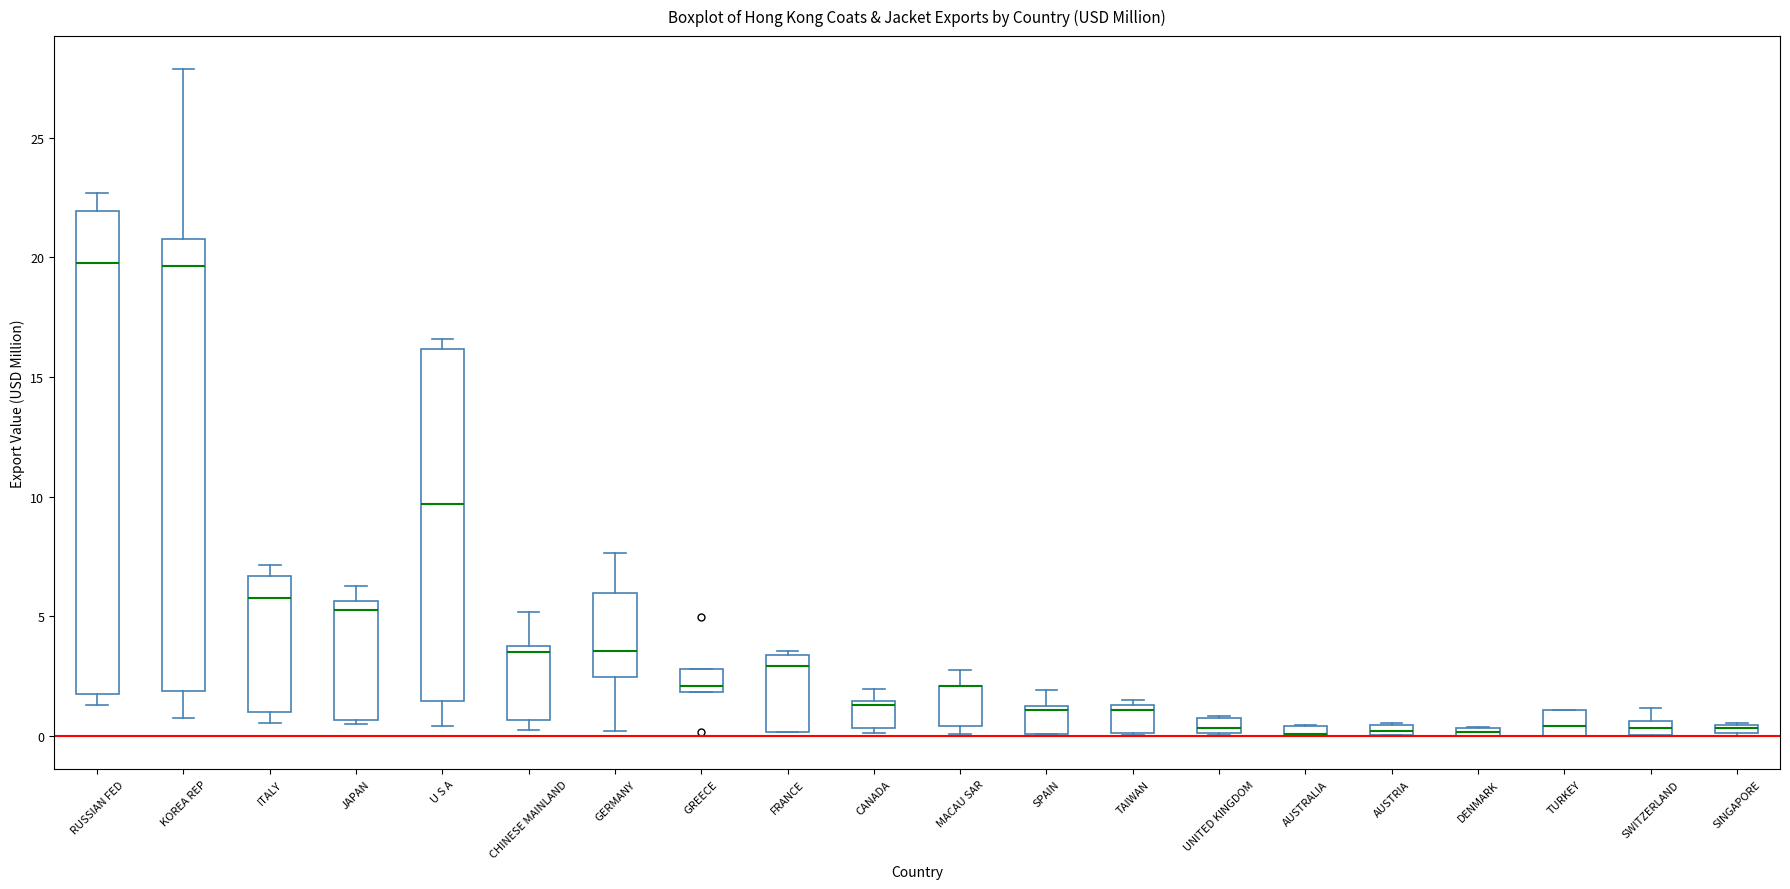

Which box is the tallest, from its lower edge to its upper edge?

RUSSIAN FED